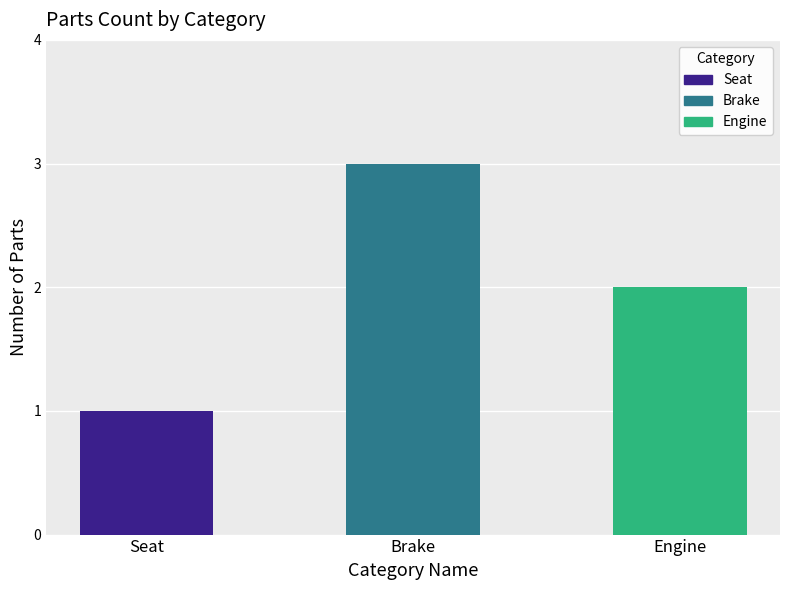

List the labels in order of value, smallest first.

Seat, Engine, Brake